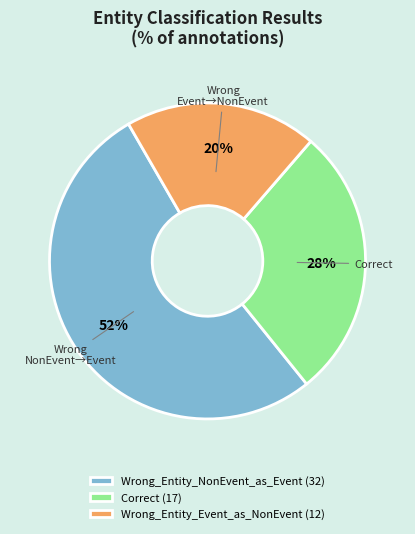

True or false: Wrong_Entity_NonEvent_as_Event accounts for 60% of the total.

False